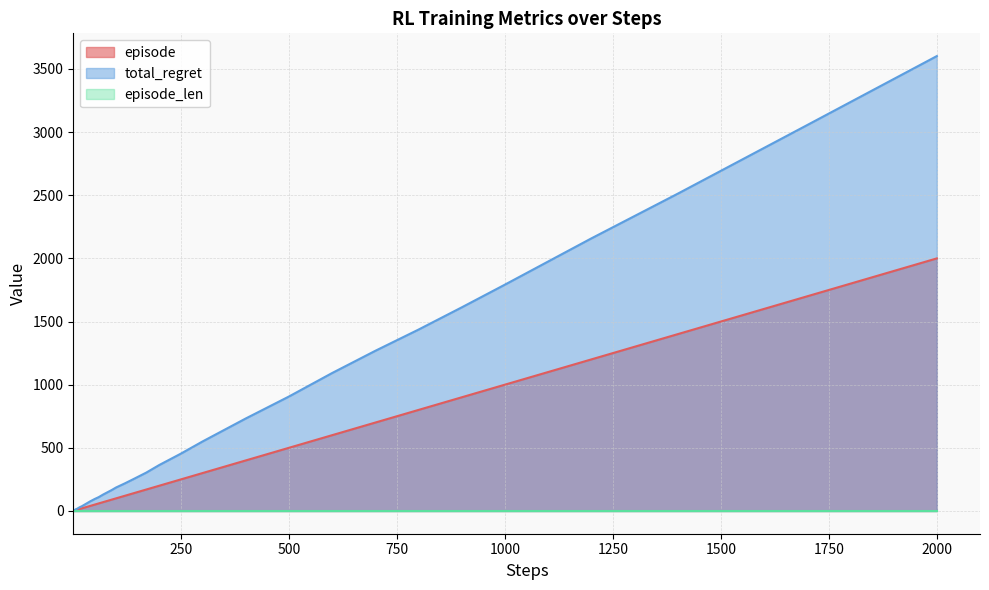

Which category has the highest value in the total_regret series?

2000